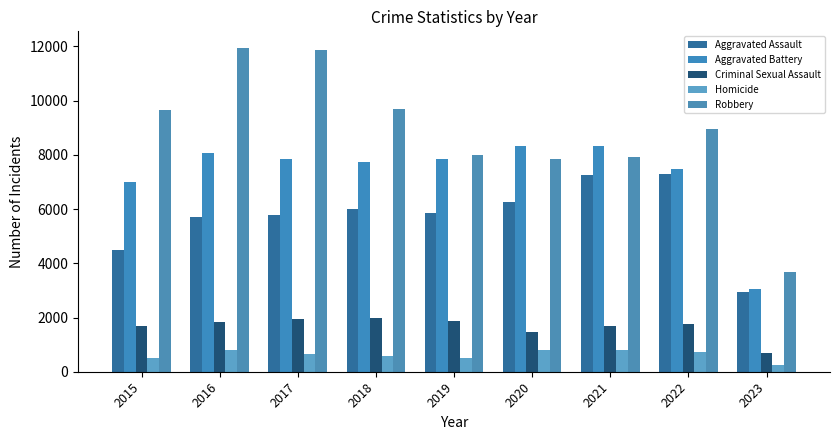

The value of Criminal Sexual Assault at 2015 is 1676. True or false?

True